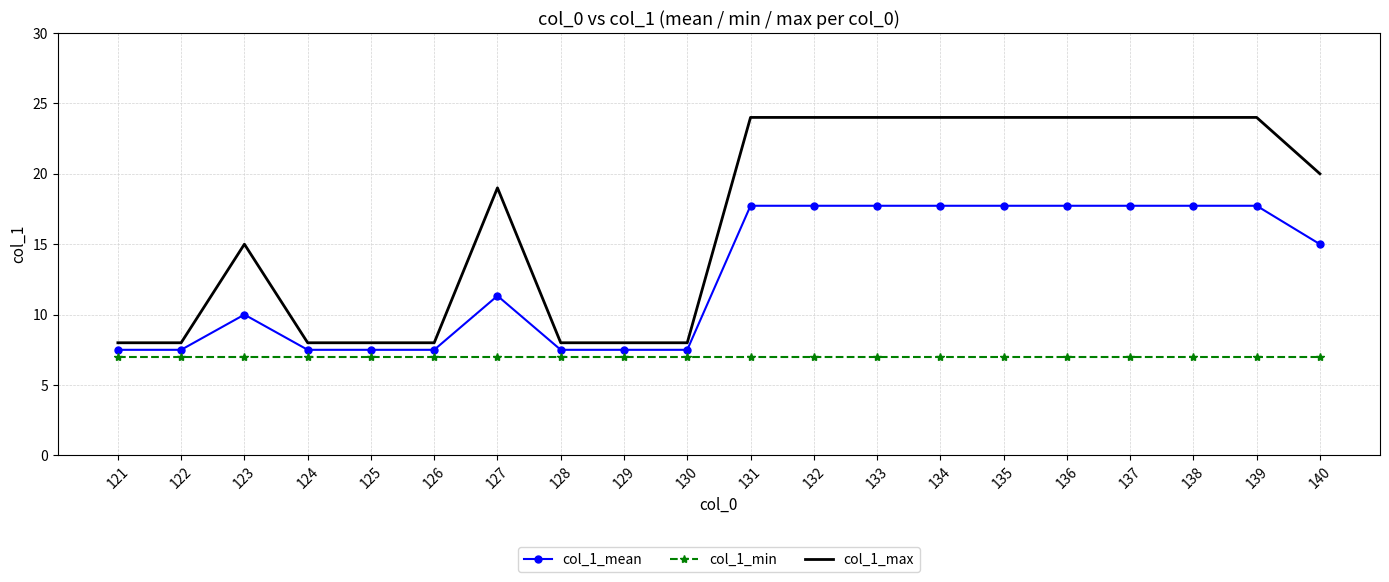

Which series changed the most between 124 and 140?

col_1_max